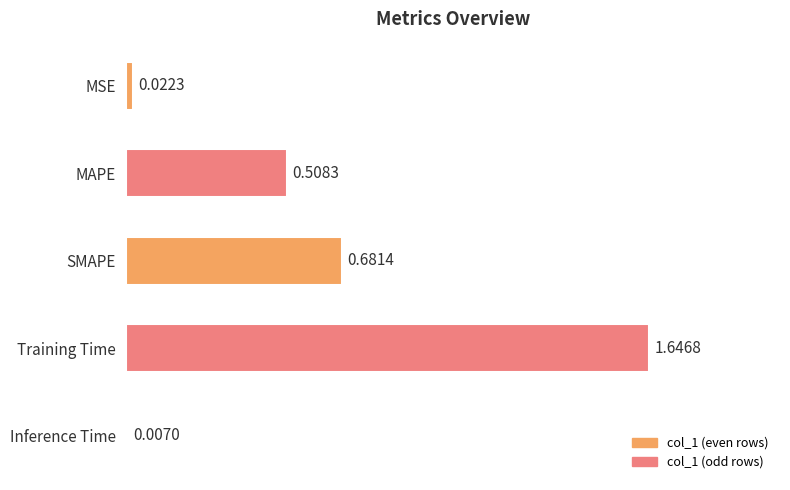

Between MAPE and Inference Time, which is larger?

MAPE